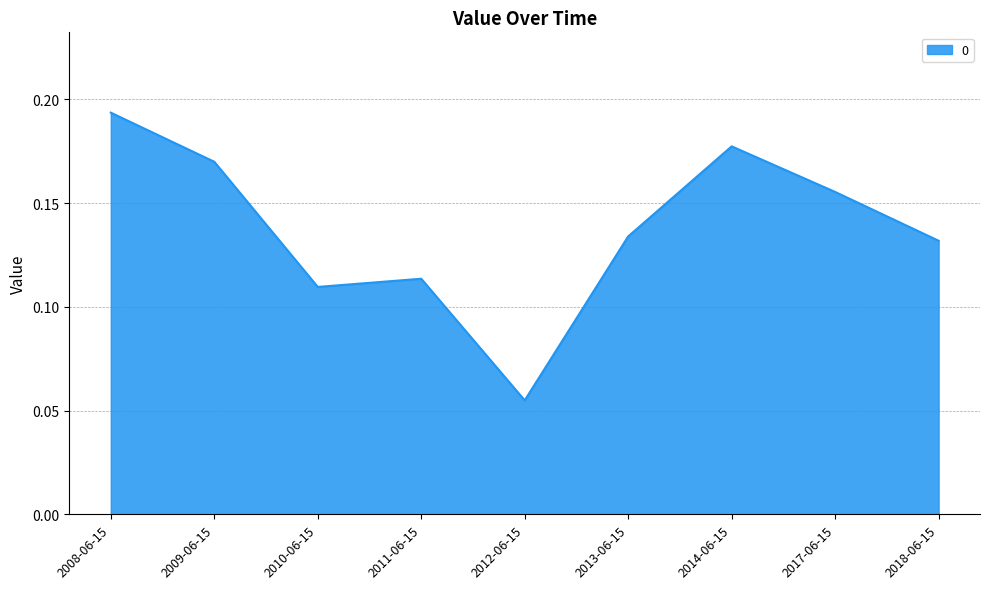

How many lines are shown in the chart?

1